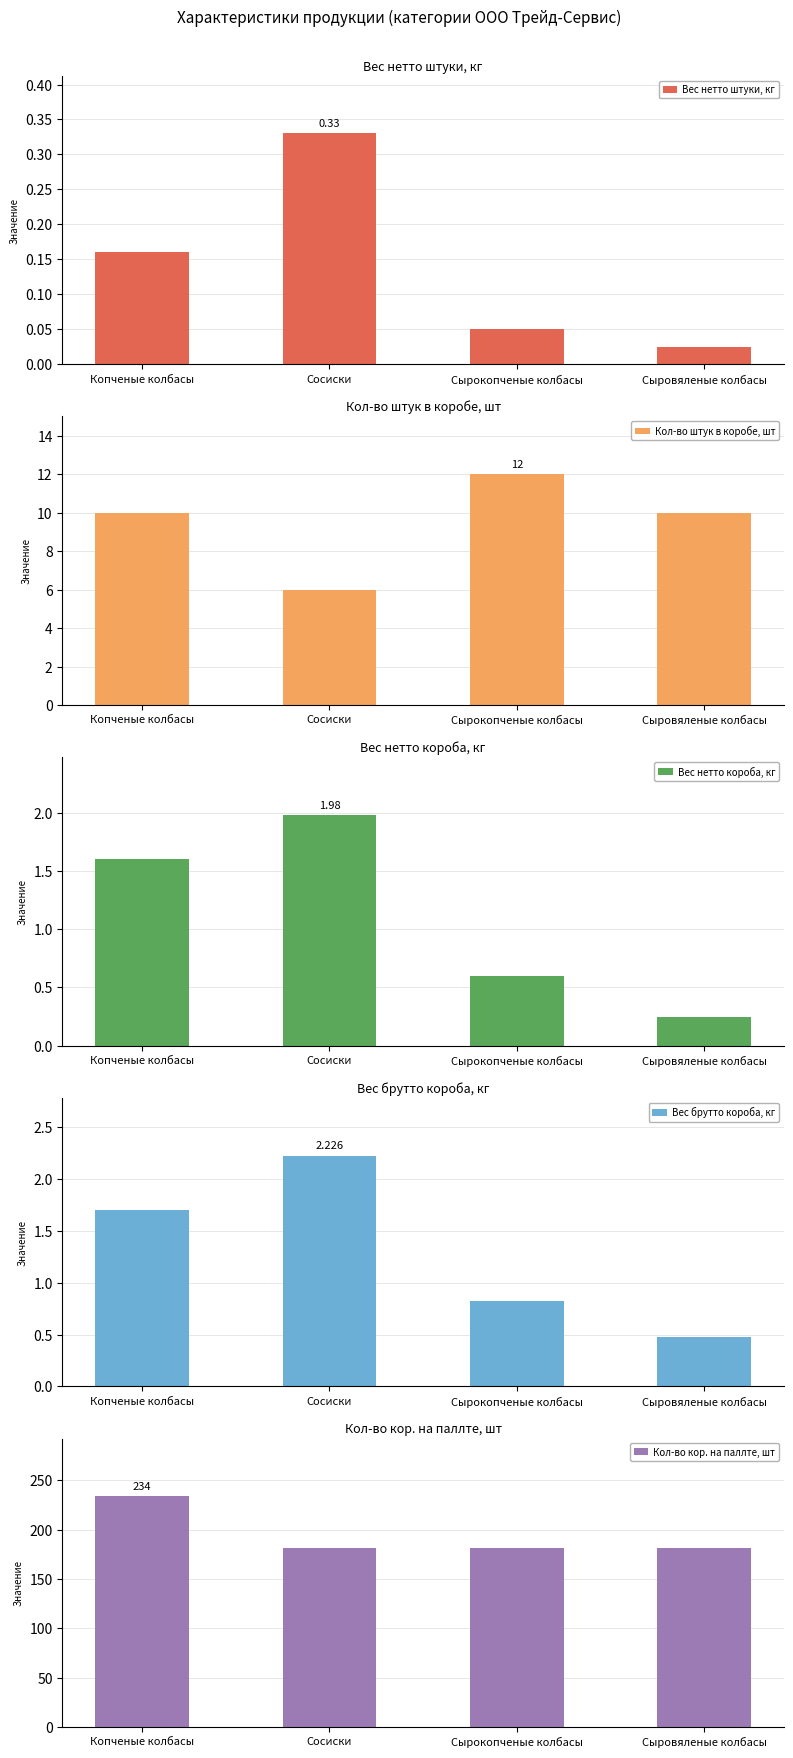

What are all the series names shown in the legend?

Вес нетто штуки, кг, Кол-во штук в коробе, шт, Вес нетто короба, кг, Вес брутто короба, кг, Кол-во кор. на паллте, шт